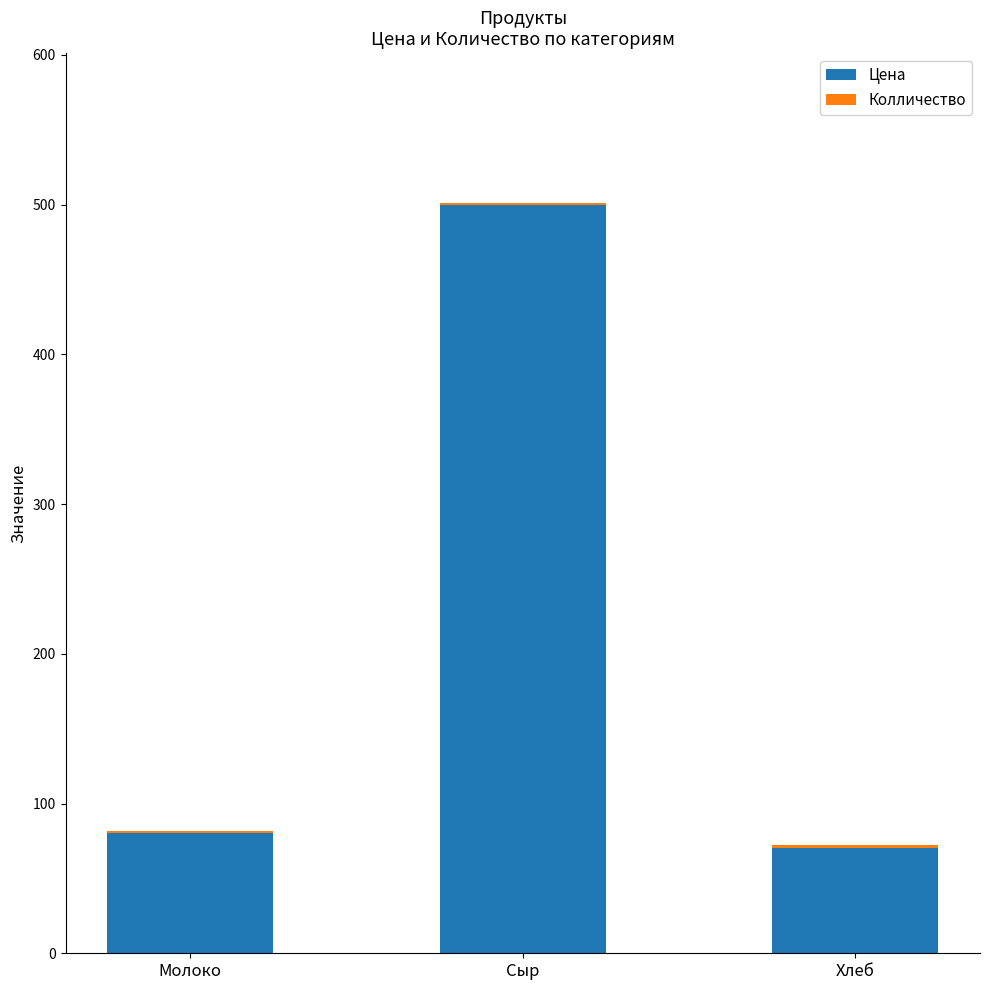

At which category is the sum across all series the highest?

Сыр